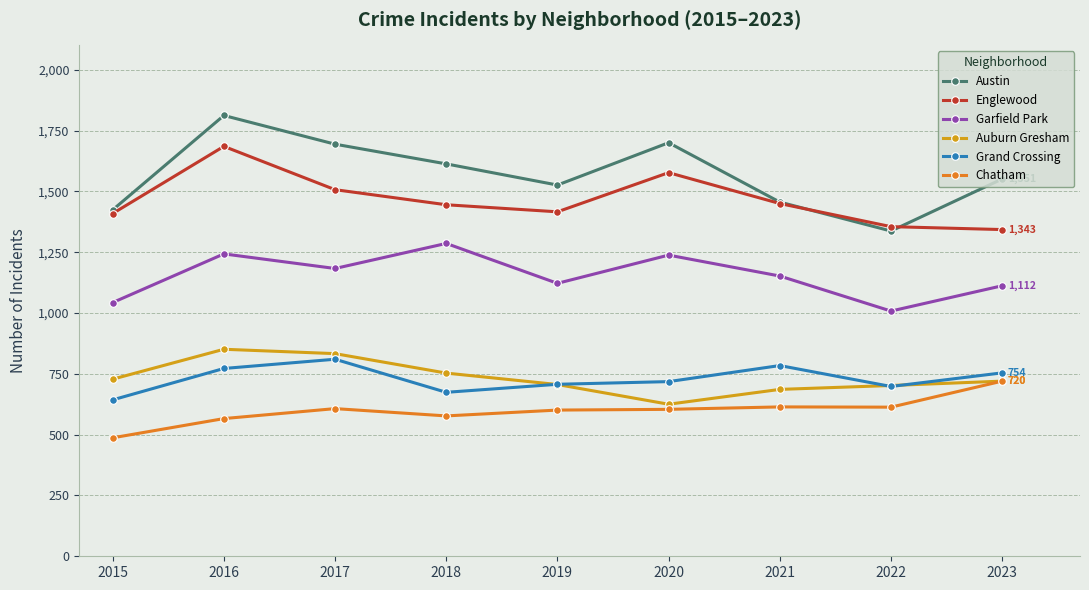

What is the value of the Englewood point at the 6th from the left?

1577